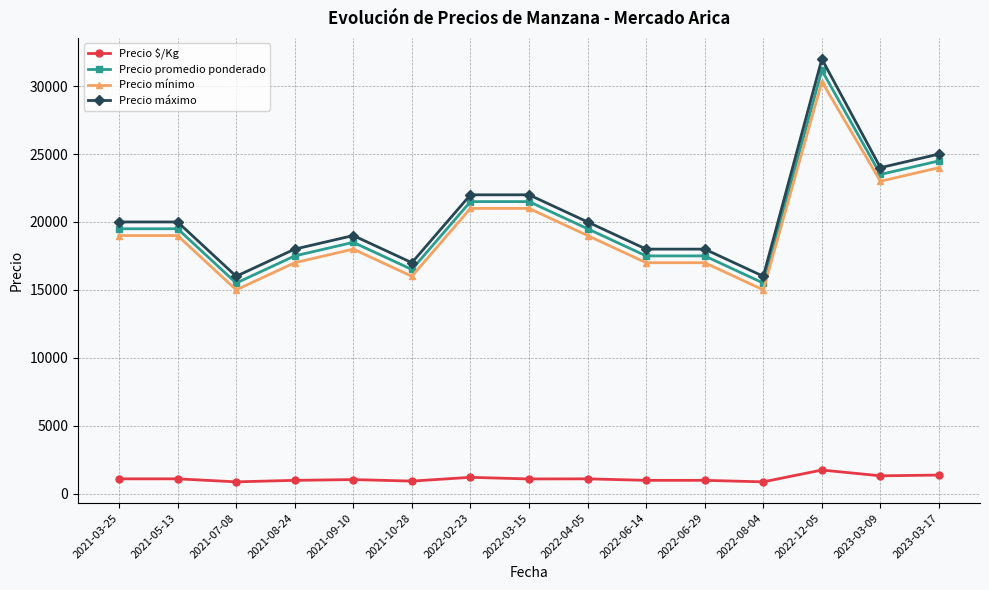

What is the highest value of the Precio promedio ponderado series?

31166.7